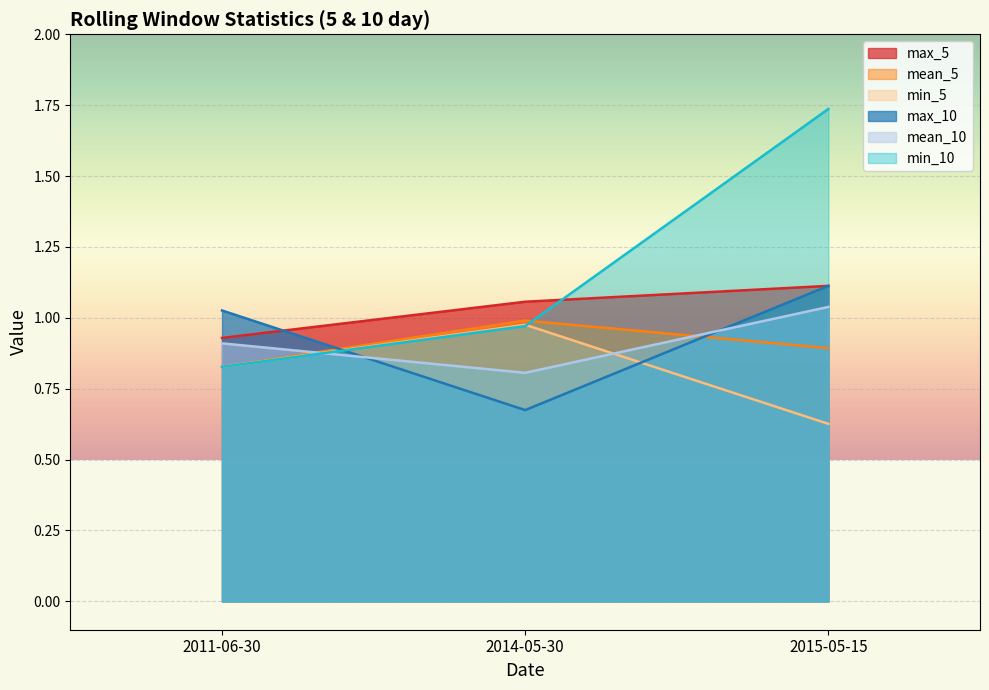

At 2015-05-15, list the series in order from smallest to largest.

min_5, mean_5, mean_10, max_5, max_10, min_10